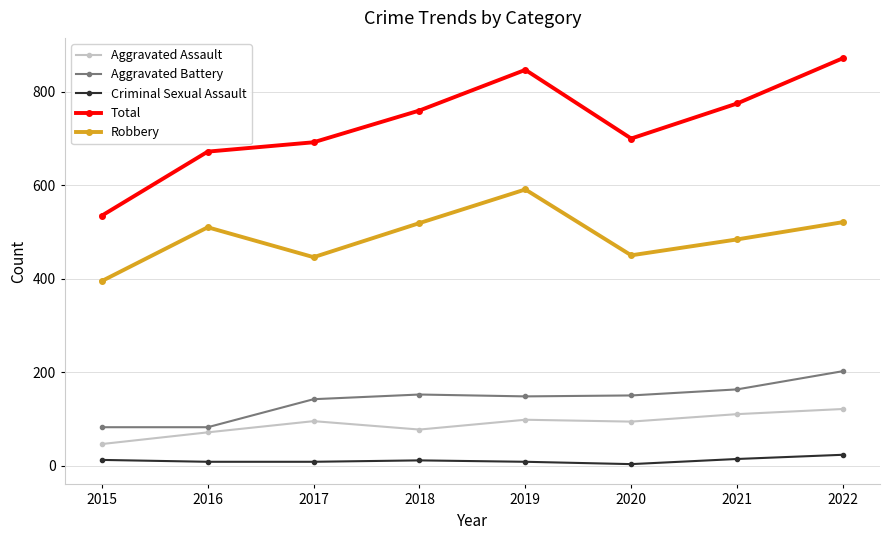

What is the maximum value for Robbery?

591